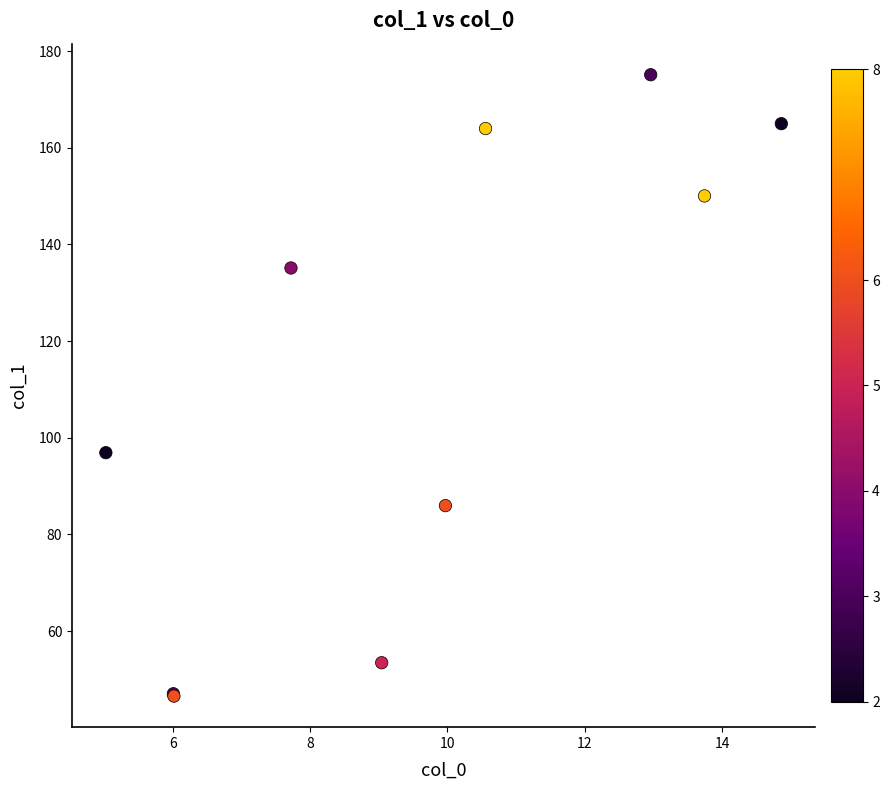

What Y value in the scatter plot is closest to 110?

96.9